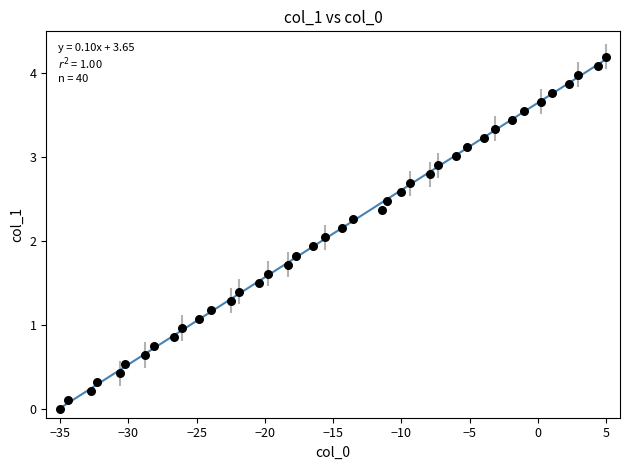

What is the range of Y values (max minus min)?

4.2